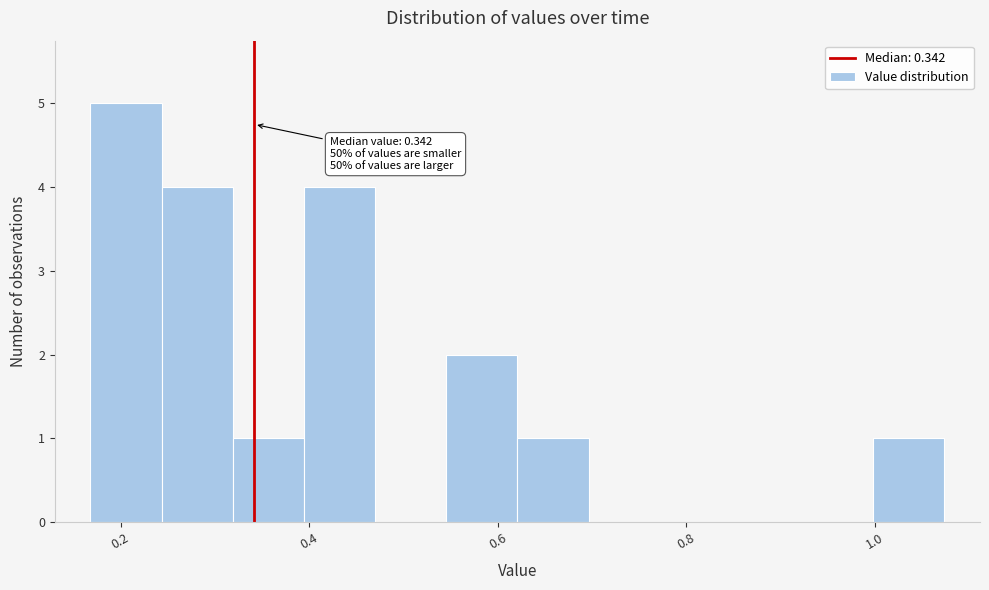

Read against the x-axis, roughly where is the centre of the tallest bar?

0.20